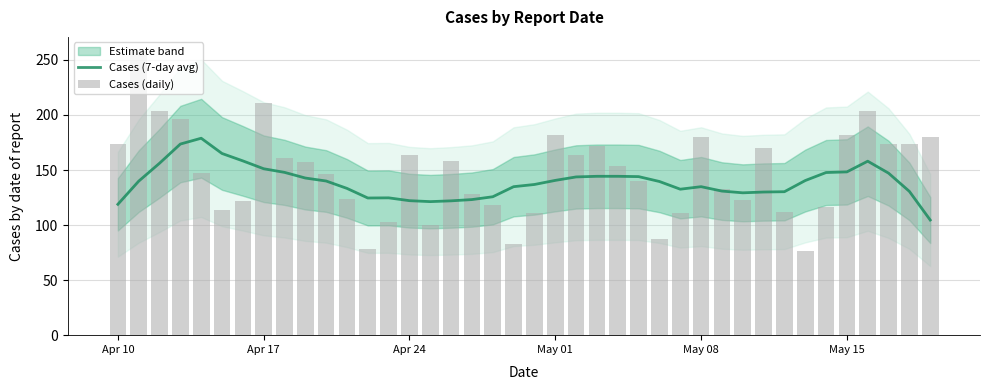

The value of Cases (7-day avg) at Apr 17 is 151.1. True or false?

True